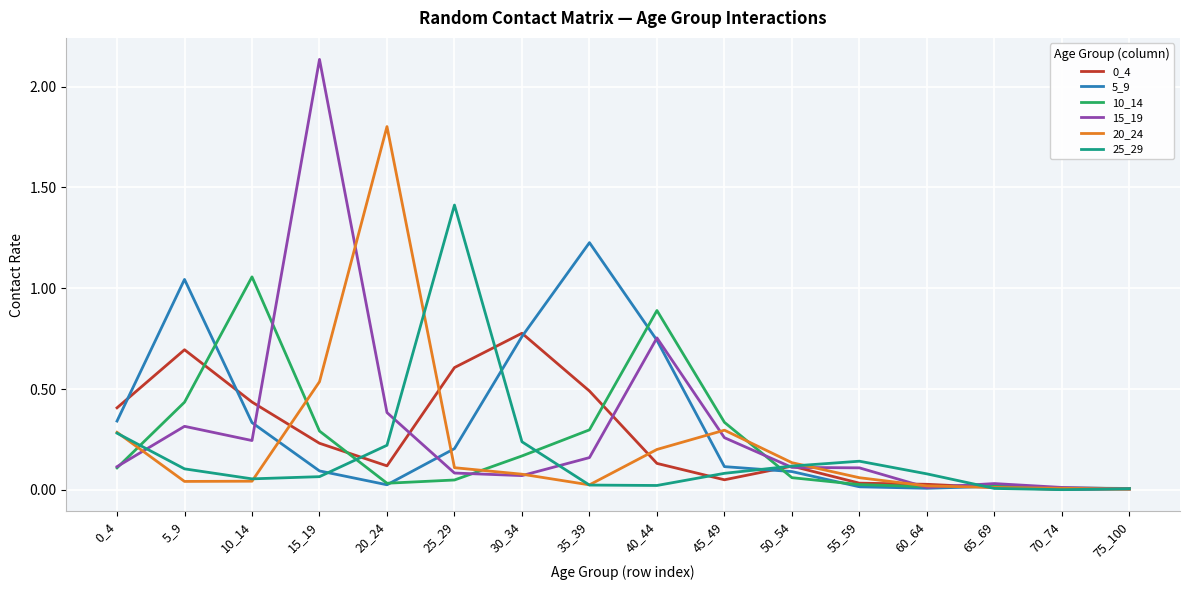

Is it true that 15_19 equals 0.2 at 50_54?

False